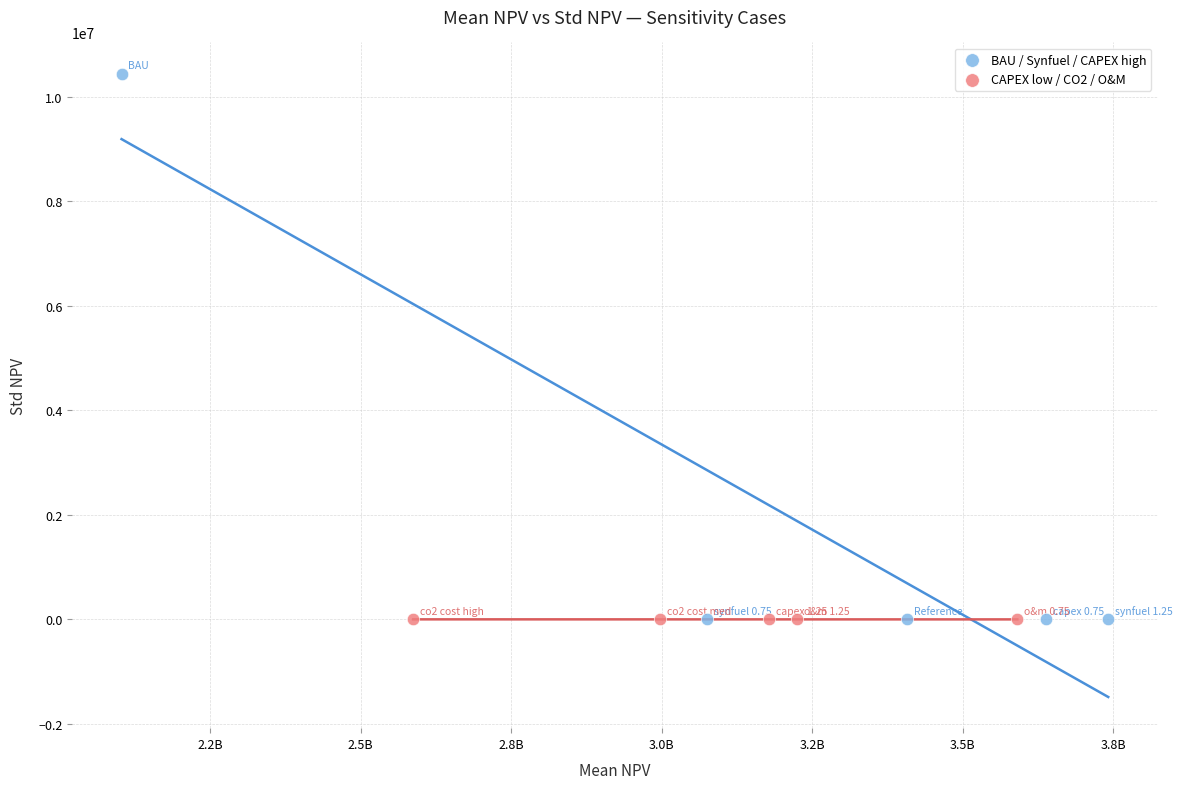

Which series reaches the maximum Y coordinate?

BAU / Synfuel / CAPEX high